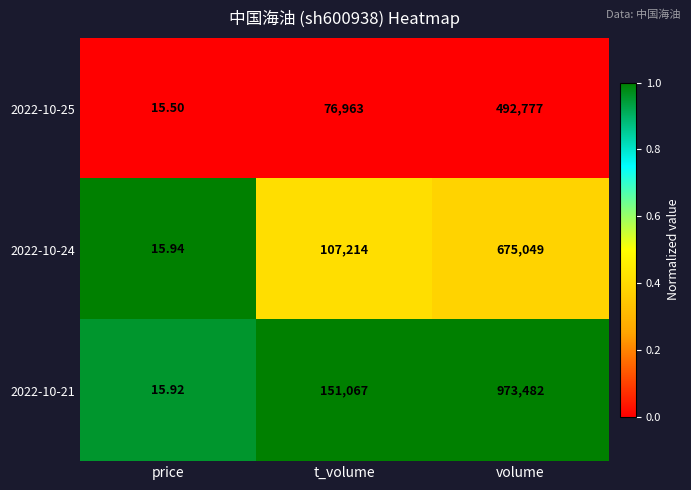

At which label is 2022-10-24 closest to 337532?

t_volume